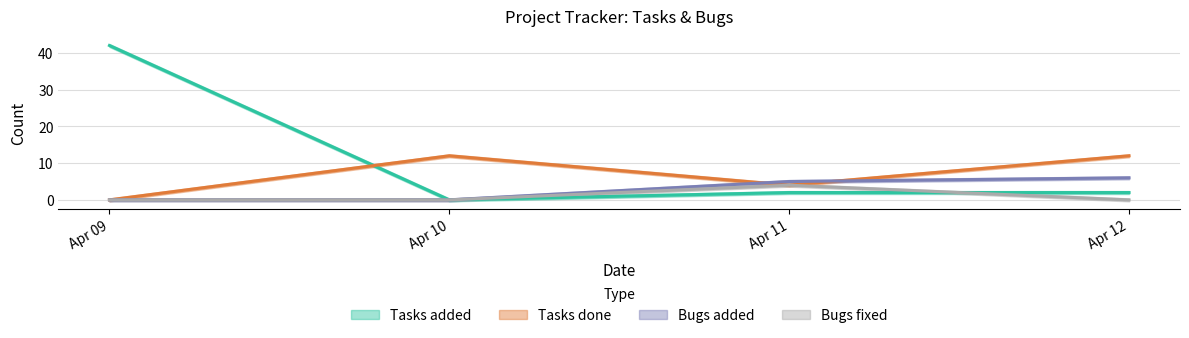

Which series has the largest range (max minus min)?

Tasks added